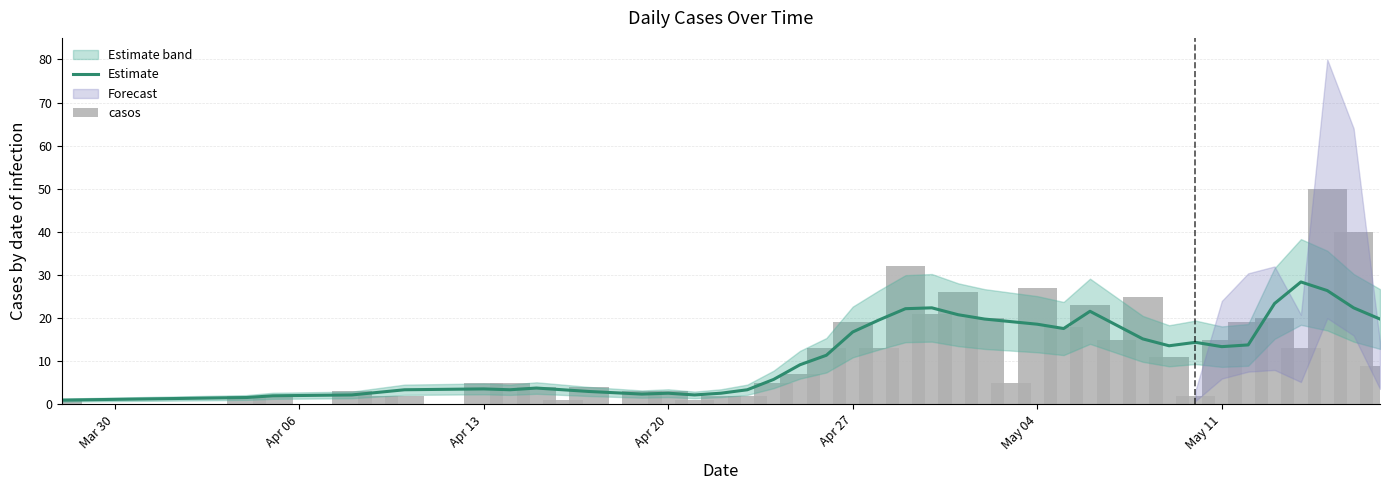

Where does the Estimate series first go above 13?

Apr 27